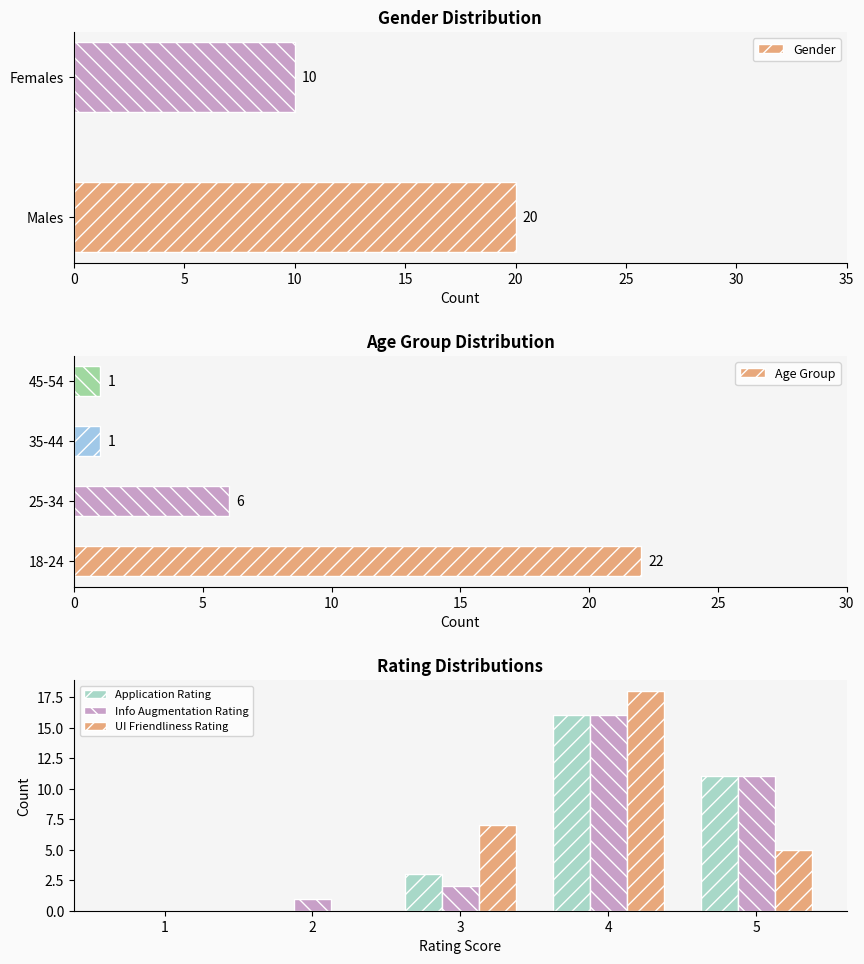

What is the minimum value shown in the chart?

1